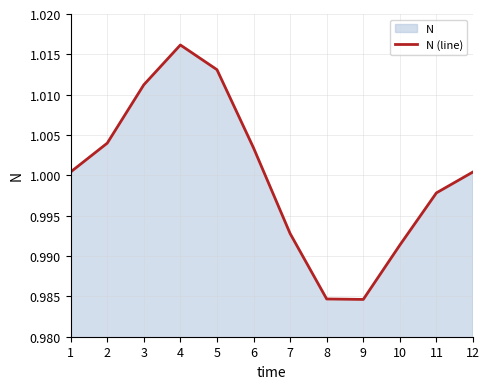

The chart shows a value of 1.0 at 5. True or false?

True